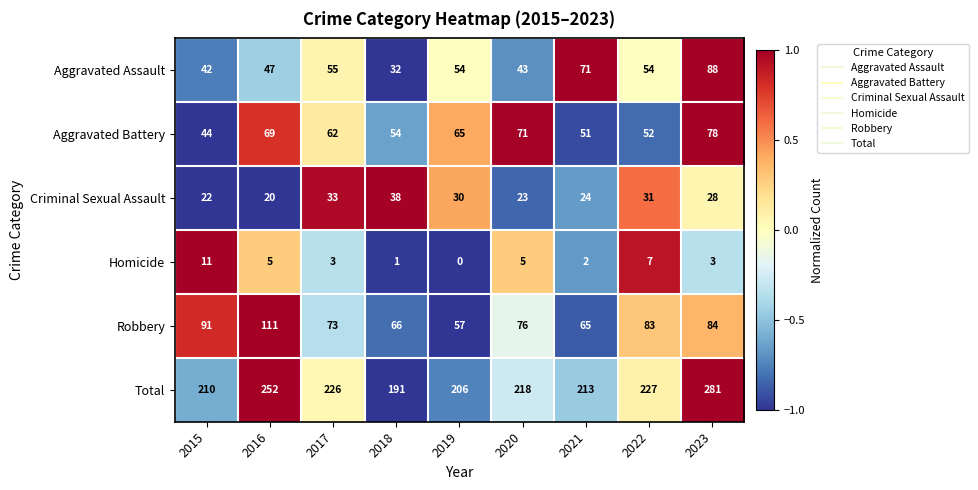

The Aggravated Battery series shows 15 at 2016. True or false?

False